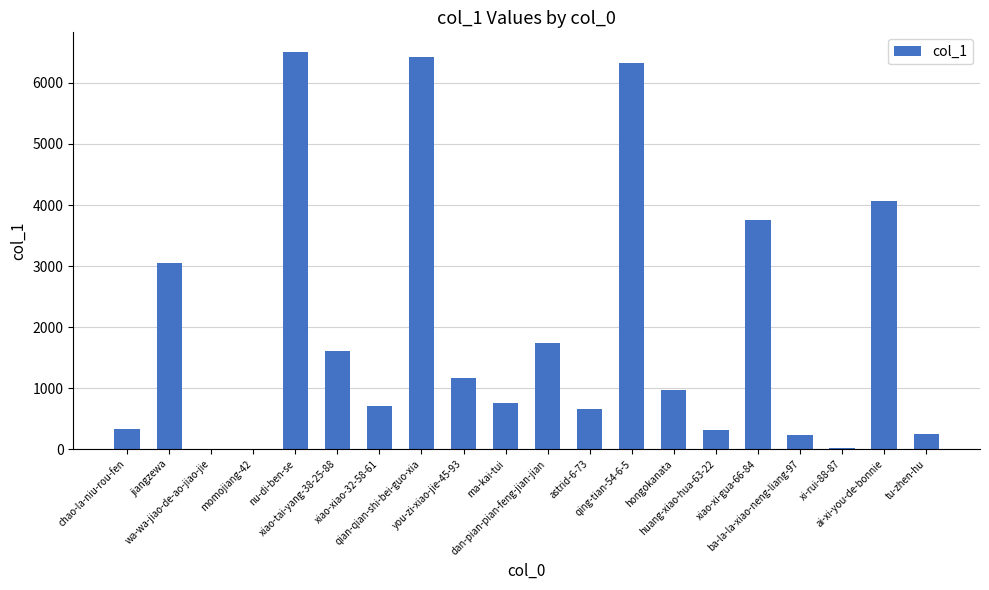

The value at xiao-xi-gua-66-84 is 3762. True or false?

True